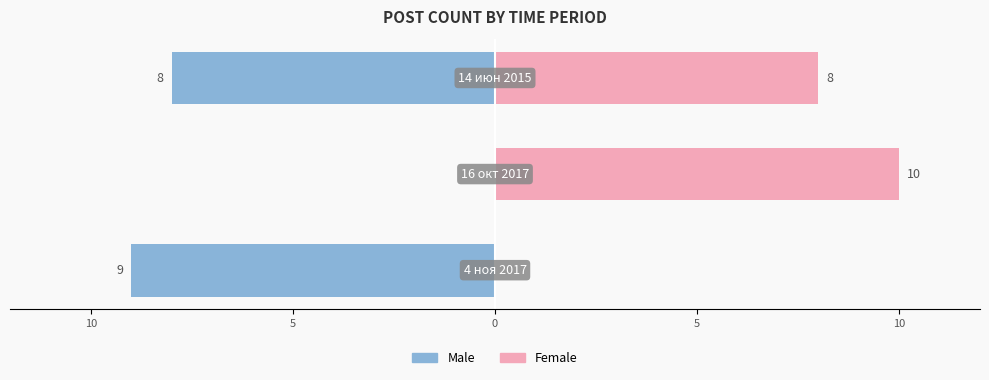

What are all the series names shown in the legend?

Male, Female